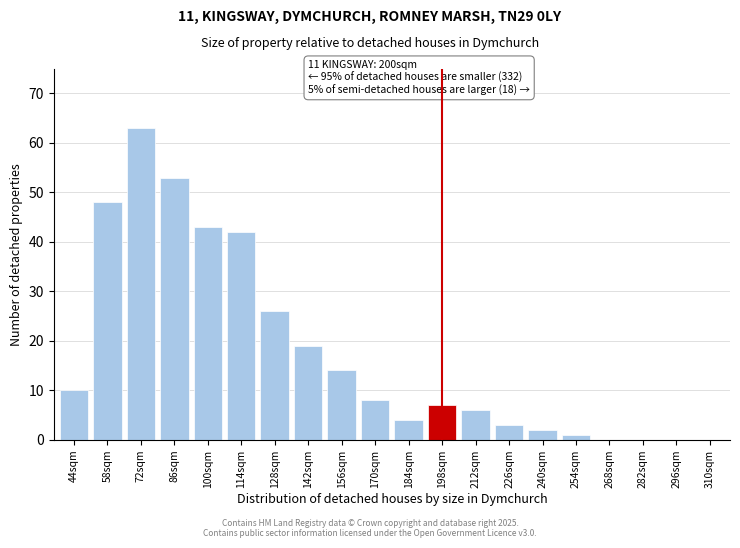

Reading right to left, list all the values displayed in this chart.

310sqm=0	296sqm=0	282sqm=0	268sqm=0	254sqm=1	240sqm=2	226sqm=3	212sqm=6	198sqm=7	184sqm=4	170sqm=8	156sqm=14	142sqm=19	128sqm=26	114sqm=42	100sqm=43	86sqm=53	72sqm=63	58sqm=48	44sqm=10